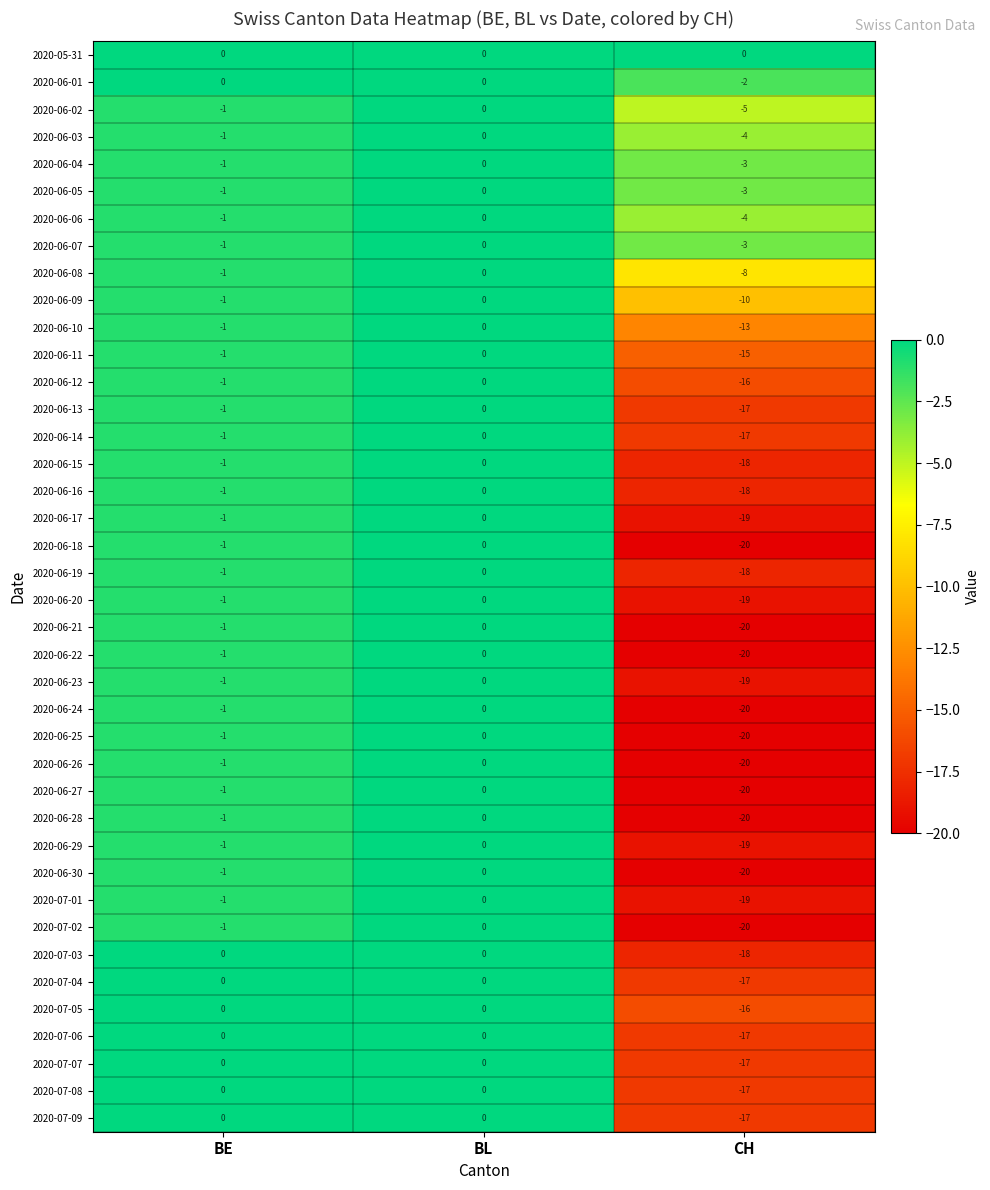

At which category is the sum across all series the highest?

BL